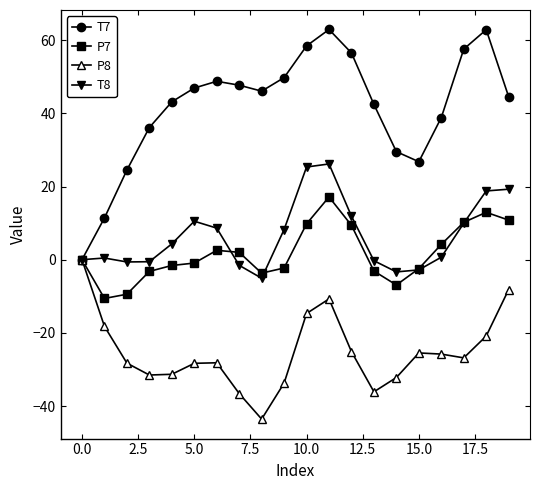

After their last crossing, which series has the higher values: T8 or T7?

T7